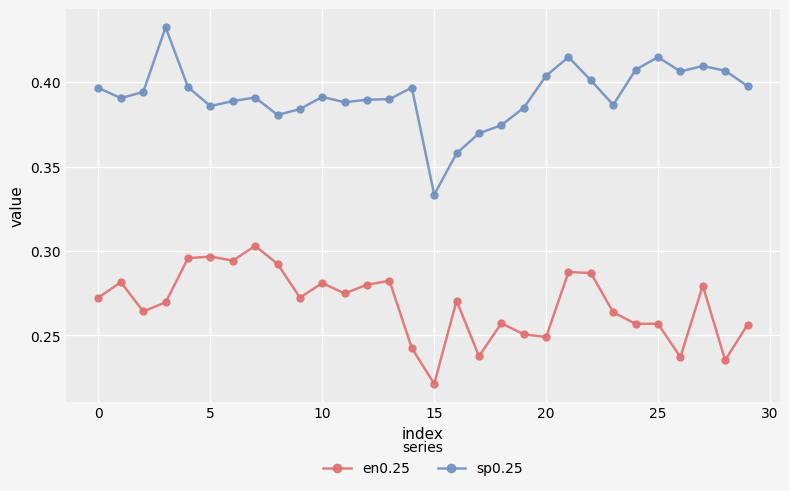

In sp0.25, how many points are lower than both neighbors (excluding endpoints)?

7